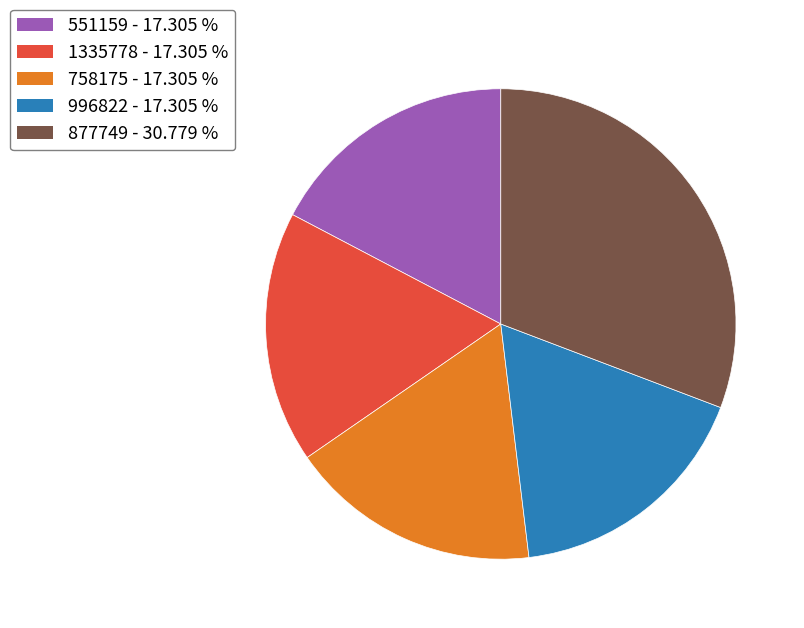

Is there a majority slice in this chart?

No